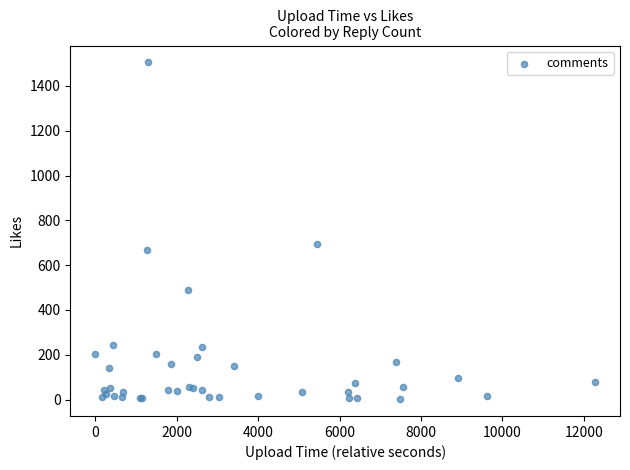

What Y value in the scatter plot is closest to 753?

693